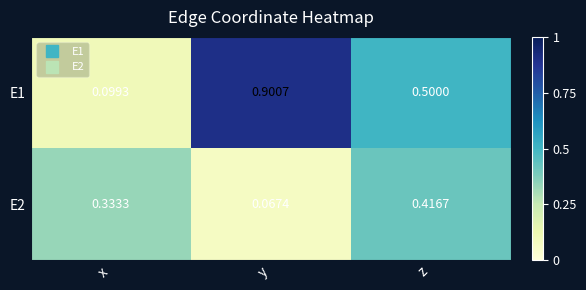

Is the value of E1 at x greater than the value of E2 at y?

Yes